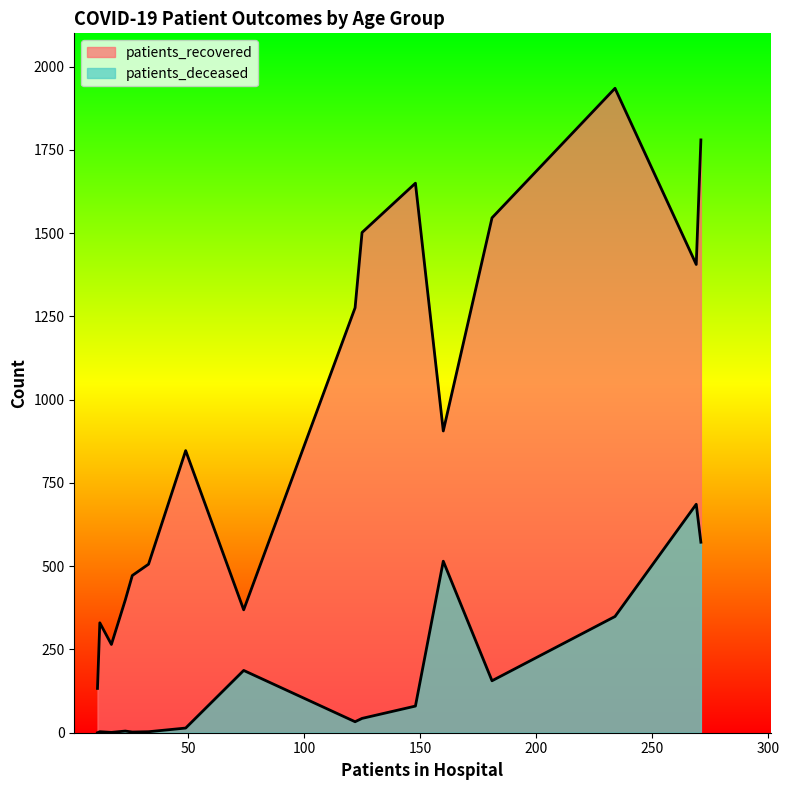

True or false: patients_recovered and patients_deceased cross at least once.

False